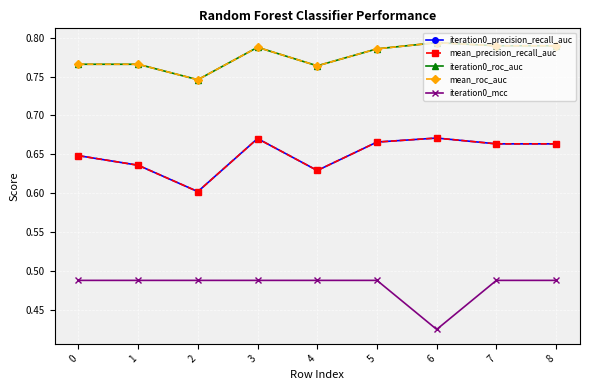

At which category is the sum across all series the highest?

3